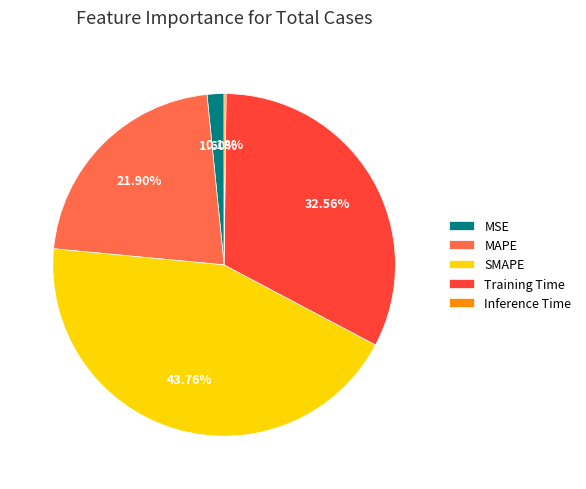

Which category has the biggest portion of the pie?

SMAPE